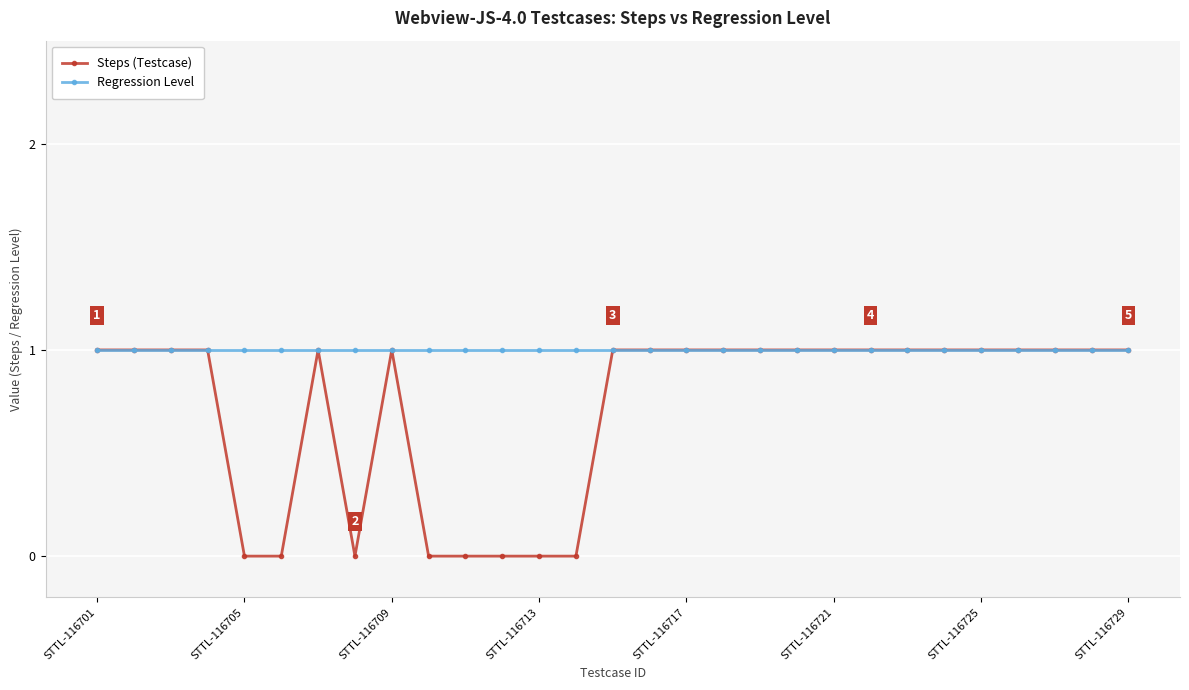

Rank the series by their average value, from highest to lowest.

Regression Level, Steps (Testcase)